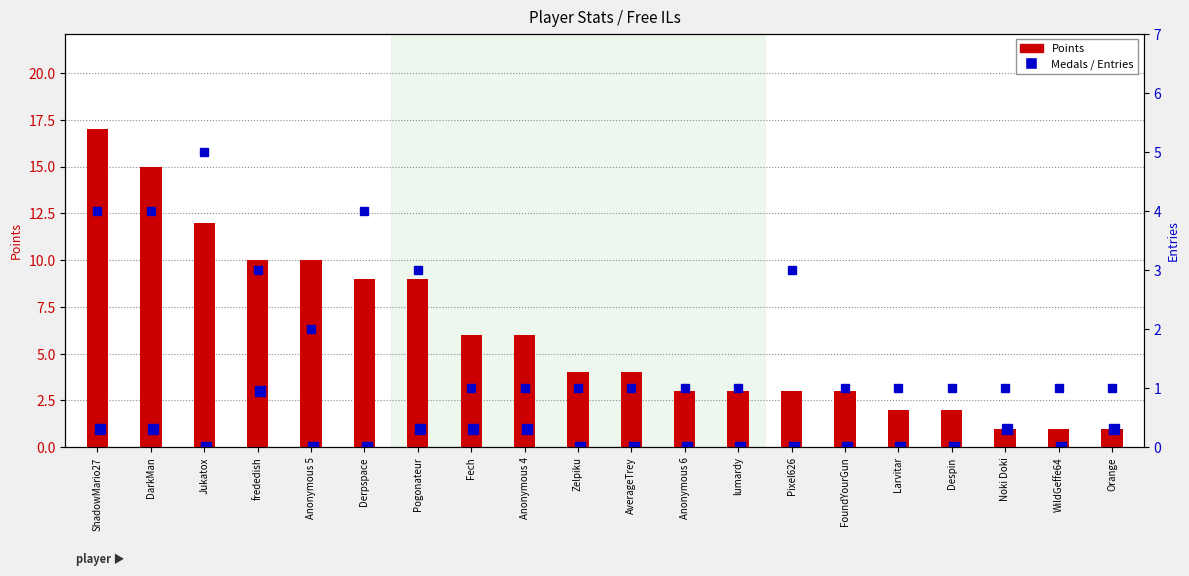

Is it true that Entries equals 1 at lumardy?

True